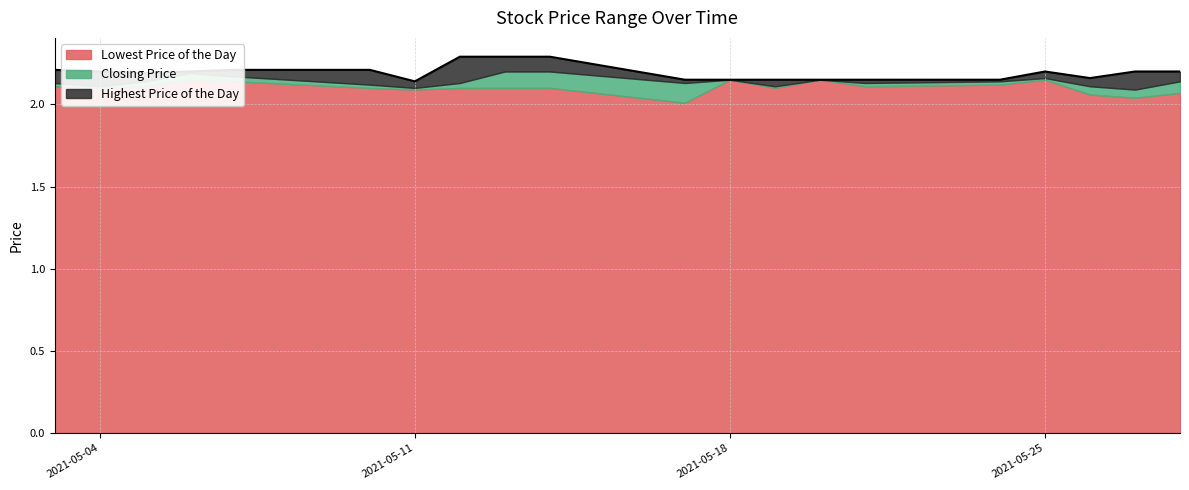

What is the value of the Highest Price of the Day point at the 14th from the left?

2.1